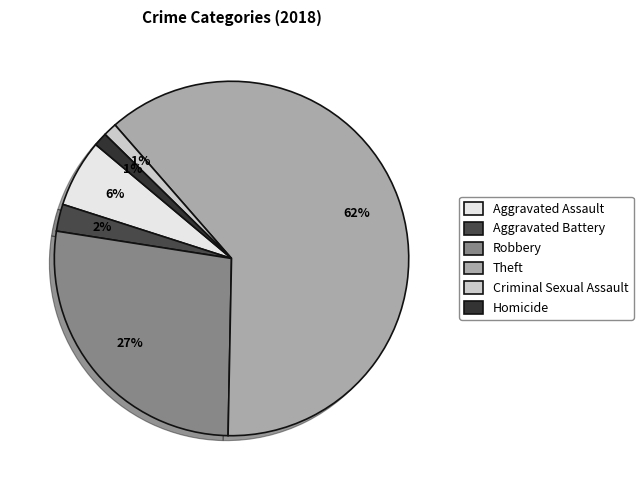

What percentage do Homicide and Aggravated Battery together represent?

3.7%